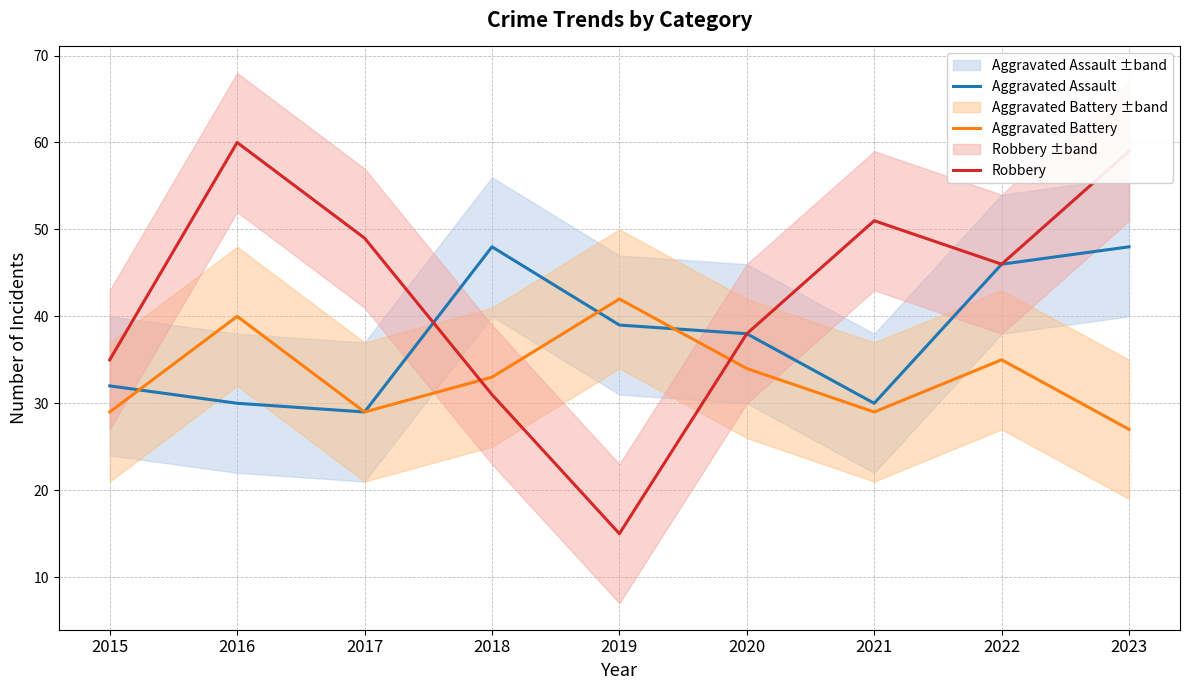

Between 2019 and 2023, which is larger?

2023